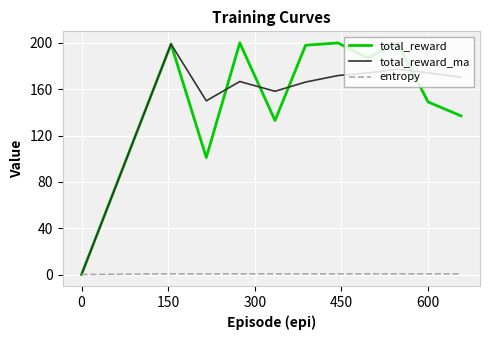

Which series has the largest range (max minus min)?

total_reward